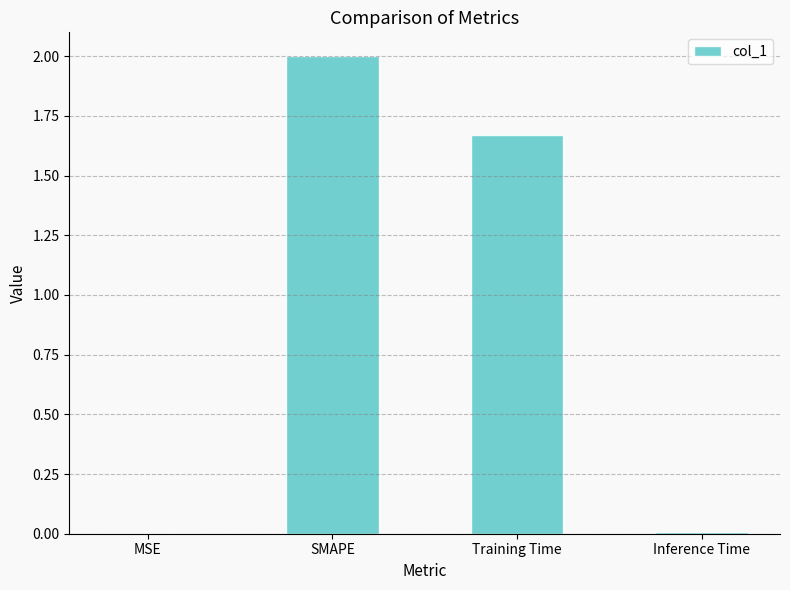

What is the sum of all values?

3.7